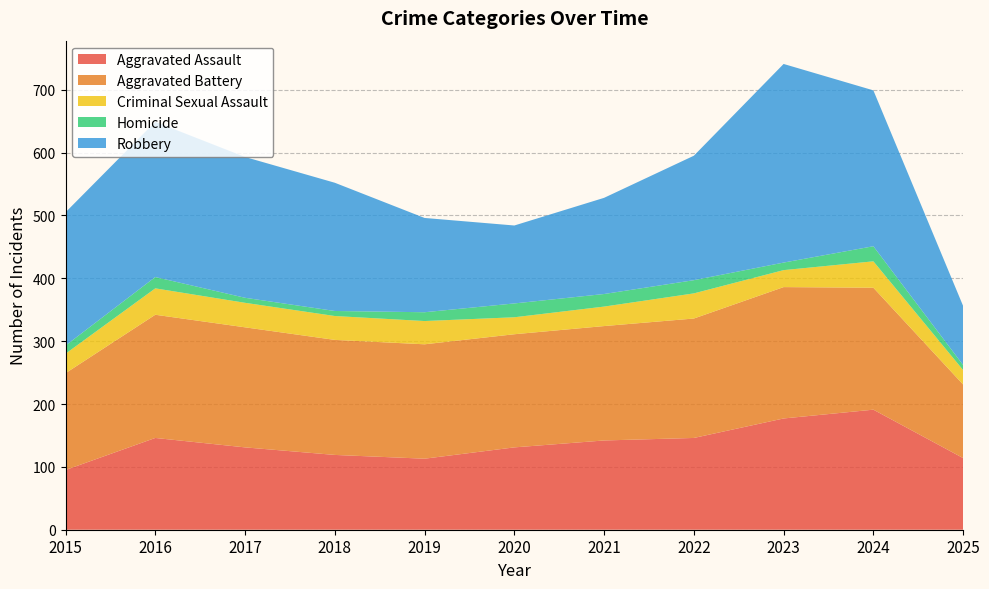

Reading left to right, list all the values displayed in this chart.

Aggravated Assault: 95	146	131	119	113	131	142	146	177	191	114
Aggravated Battery: 154	196	191	183	182	180	182	190	209	194	117
Criminal Sexual Assault: 31	42	39	38	37	27	31	40	27	42	23
Homicide: 13	18	8	8	14	22	20	21	12	24	8
Robbery: 212	247	224	204	150	124	153	198	316	248	94